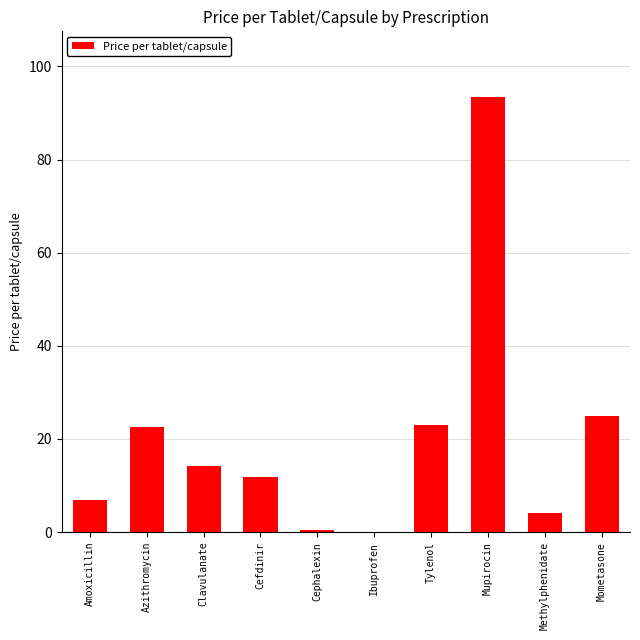

What is the sum of the values at Mupirocin and Methylphenidate?

97.5